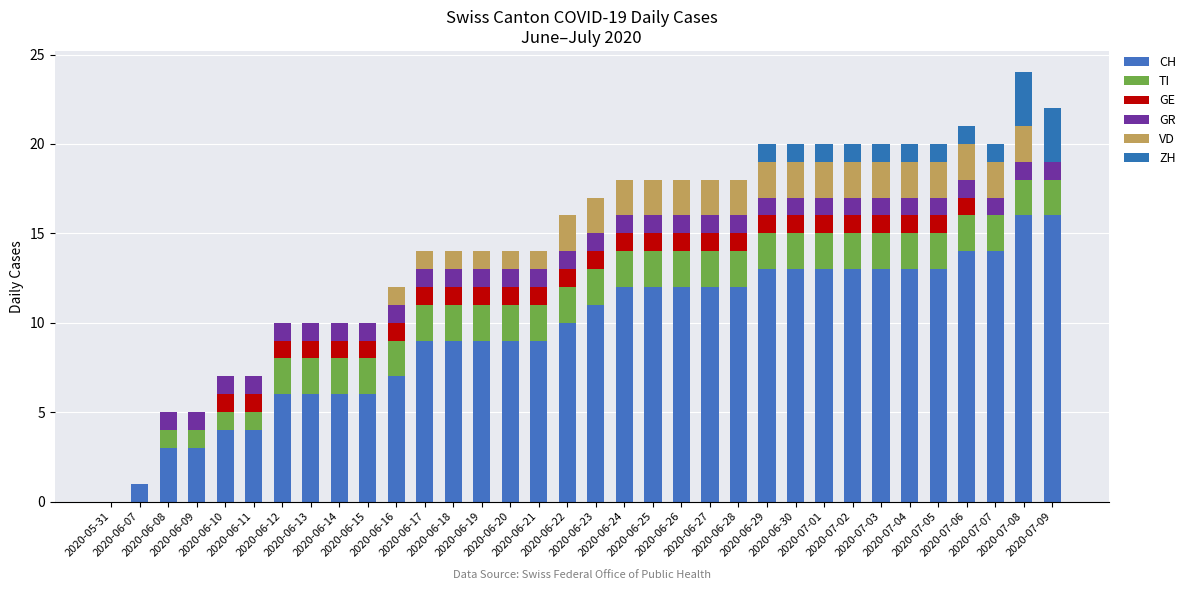

What position from the left is 2020-06-23?

18